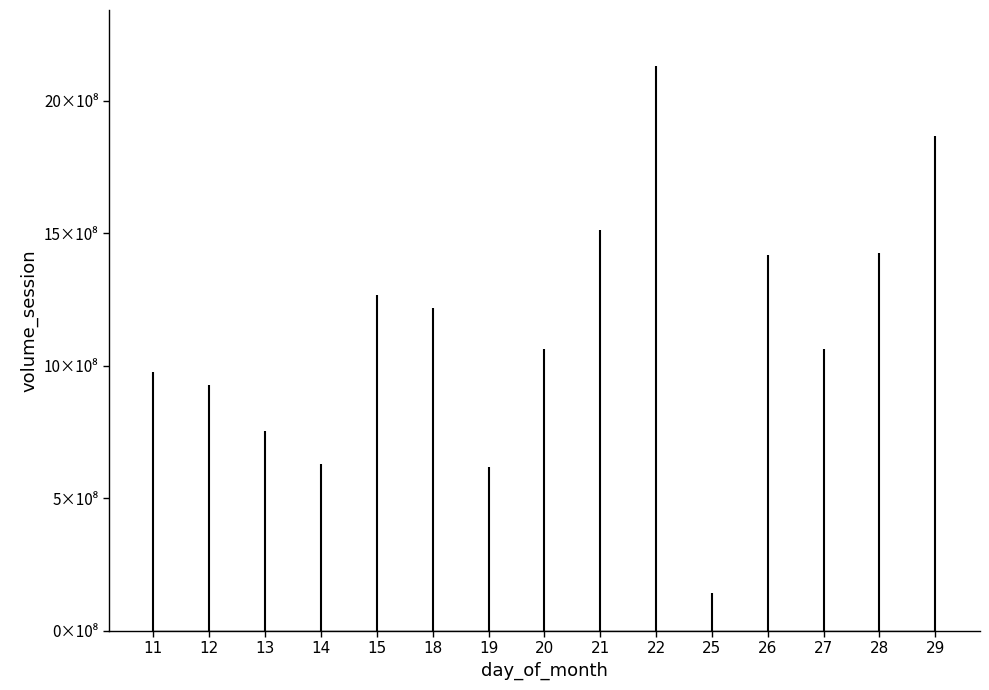

What is the sum of the values at 29 and 15?

3133420000